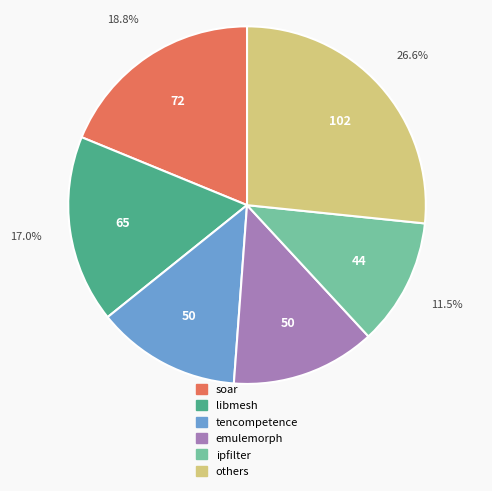

Does any single category account for the majority?

No